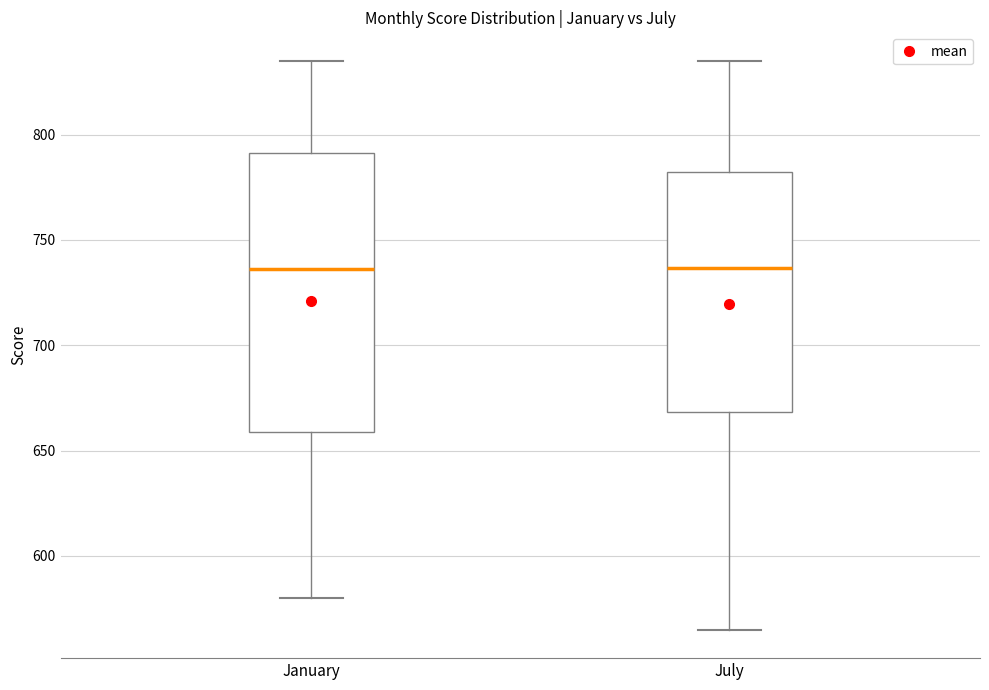

Where is the upper edge of the box for July on the y-axis? The values are not printed on the chart, so give them approximately, as read against the axis.

780